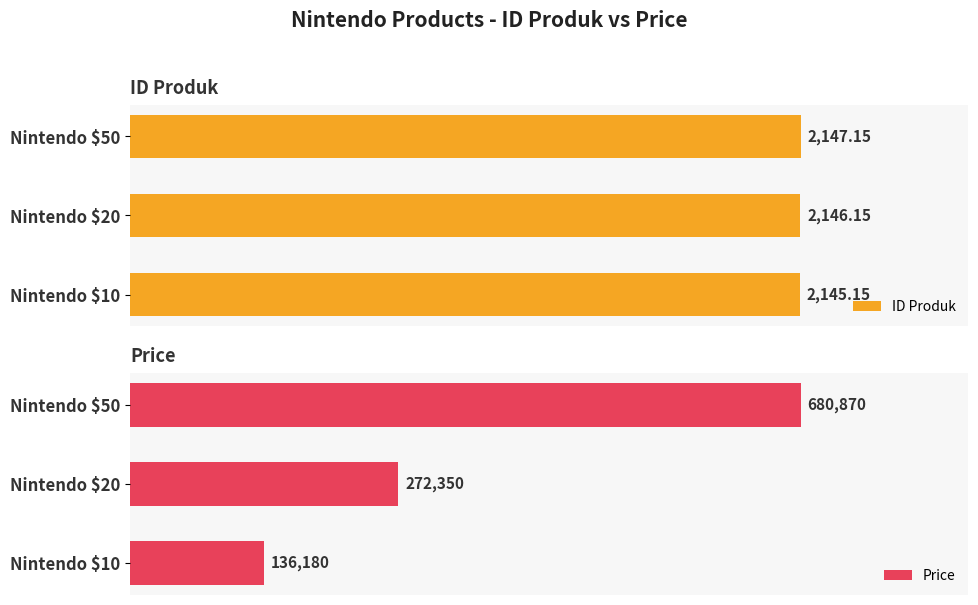

Are the bars grouped side by side (vs. stacked)?

Yes